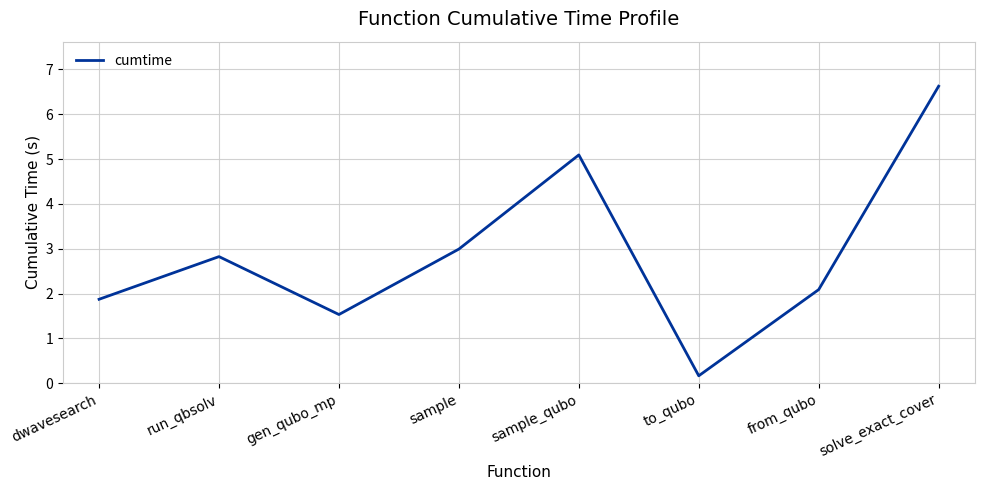

At which label is the value closest to 3?

sample